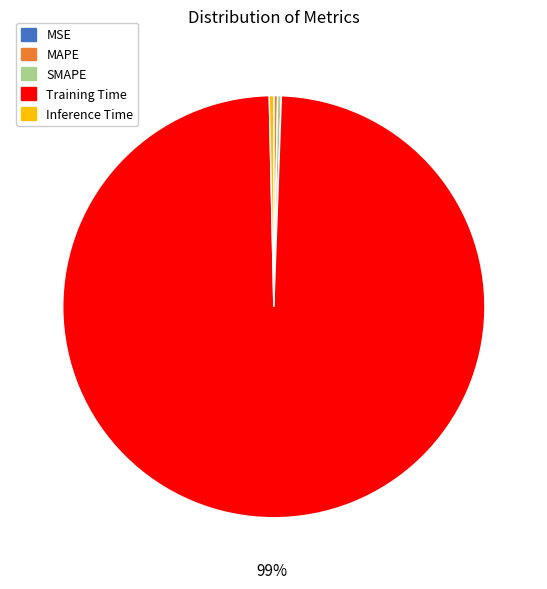

Do SMAPE and Inference Time together represent more than half of the pie?

No